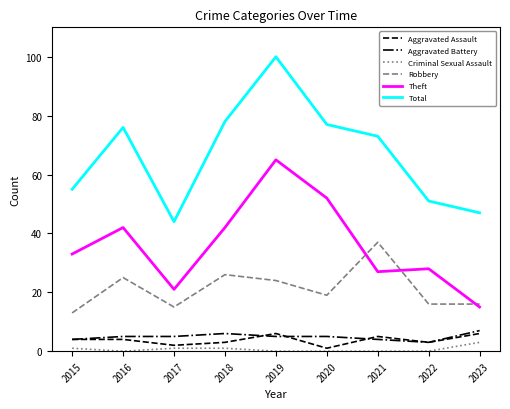

At how many categories does at least one series exceed 16?

9